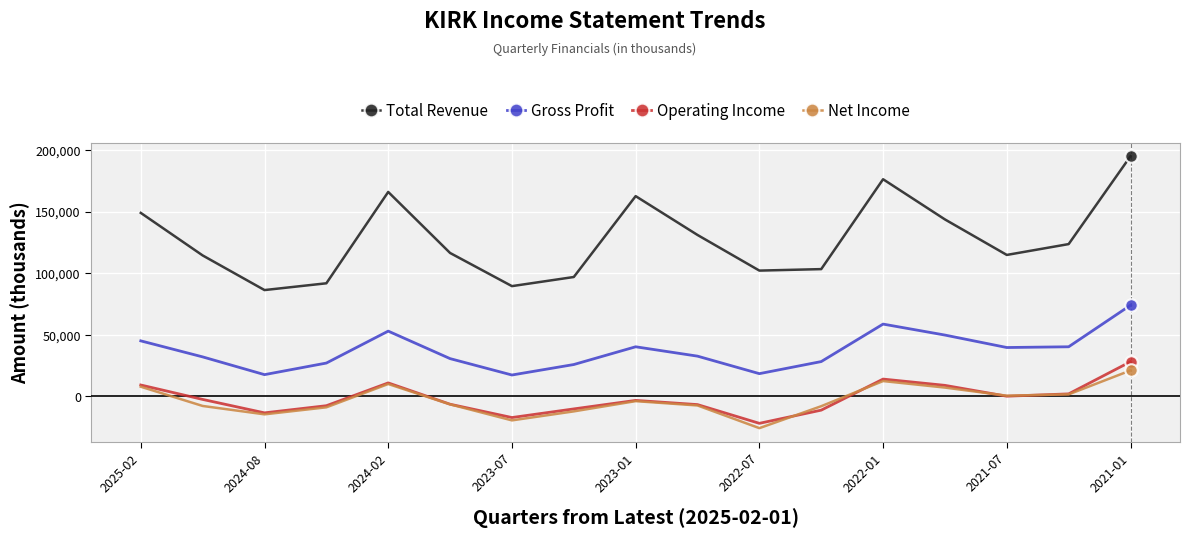

What is the maximum value shown in the chart?

194900